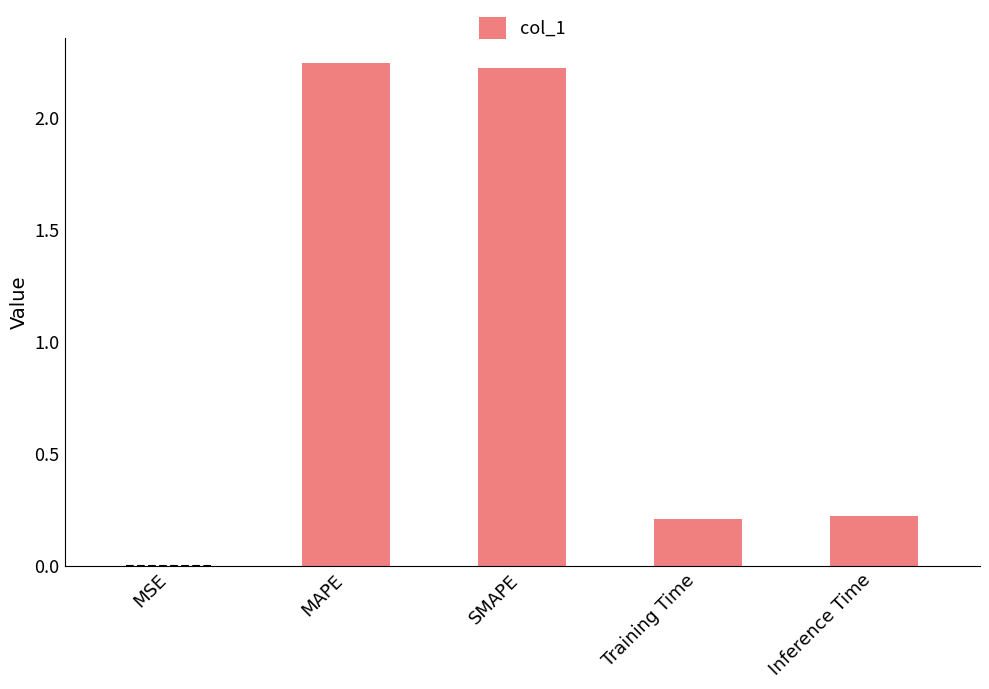

True or false: the data shows 0.3 at Inference Time.

False